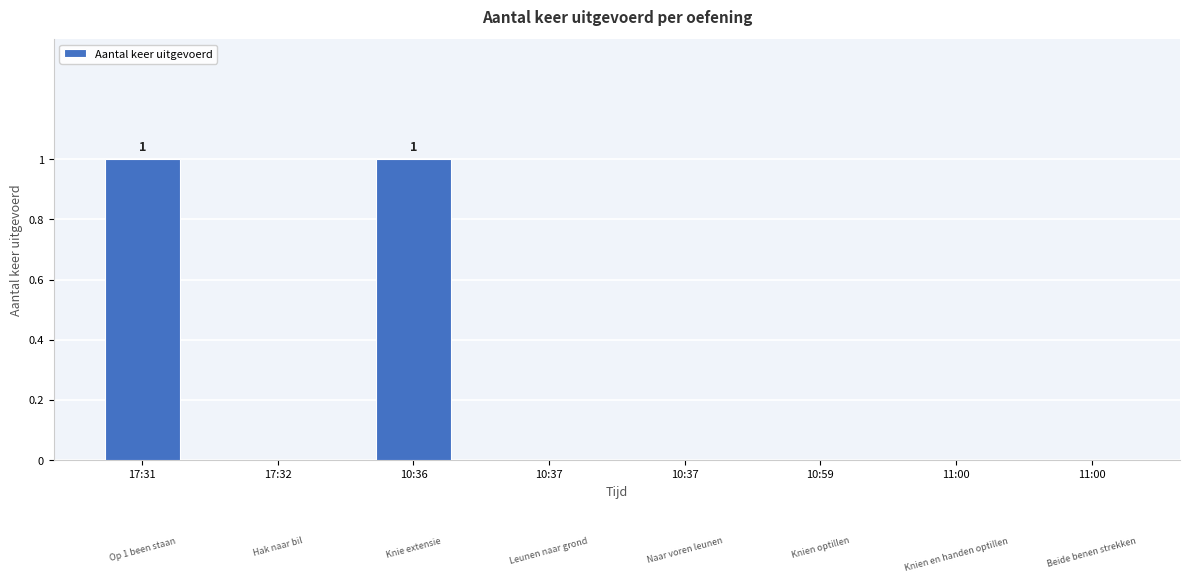

The chart shows a value of 0 at 10:37. True or false?

True